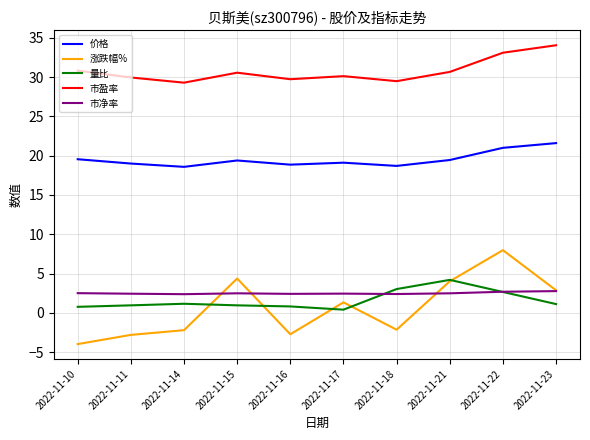

What are all the series names shown in the legend?

价格, 涨跌幅%, 量比, 市盈率, 市净率